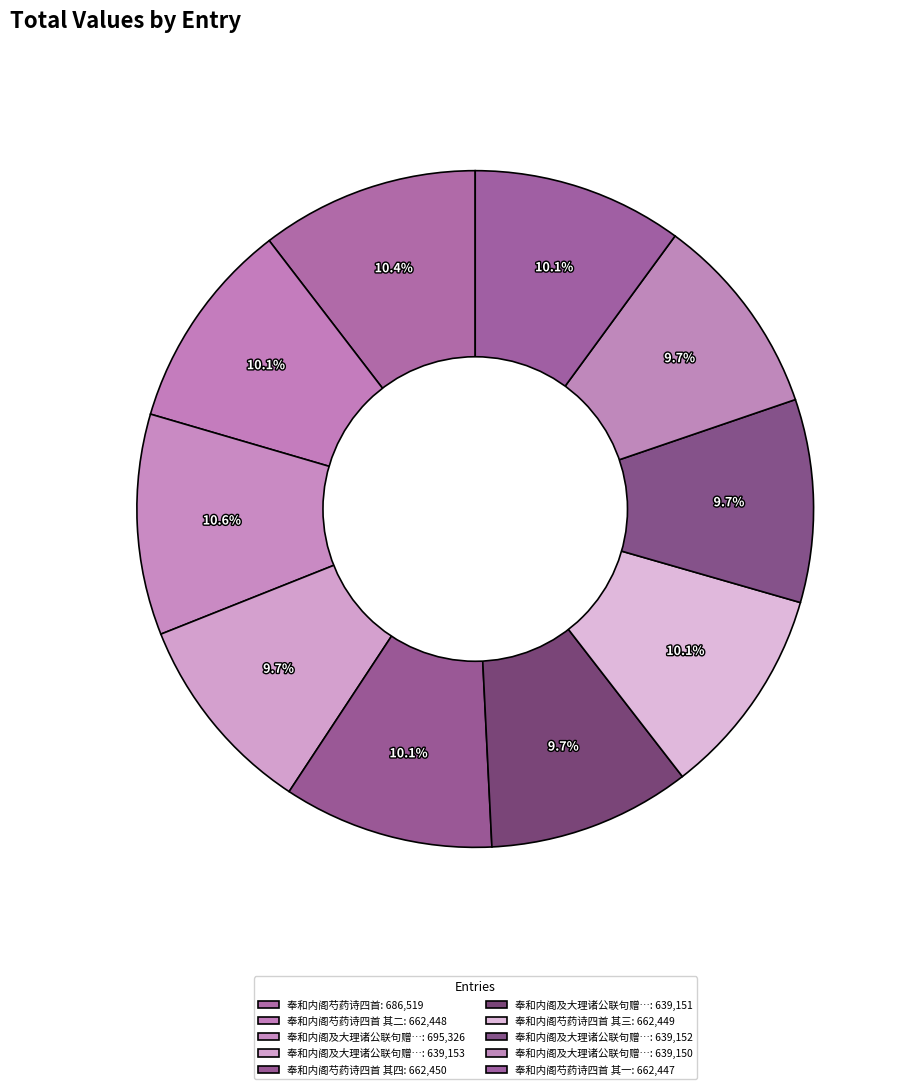

Which slice is the smallest?

奉和内阁及大理诸公联句赠少司马德兴孙先生四首并序 其一